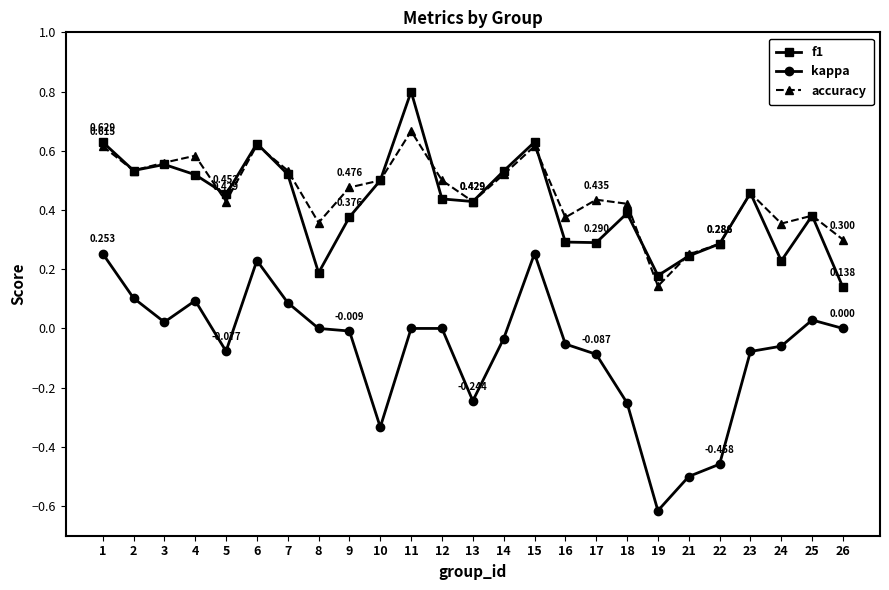

How many data points does each series have?

25